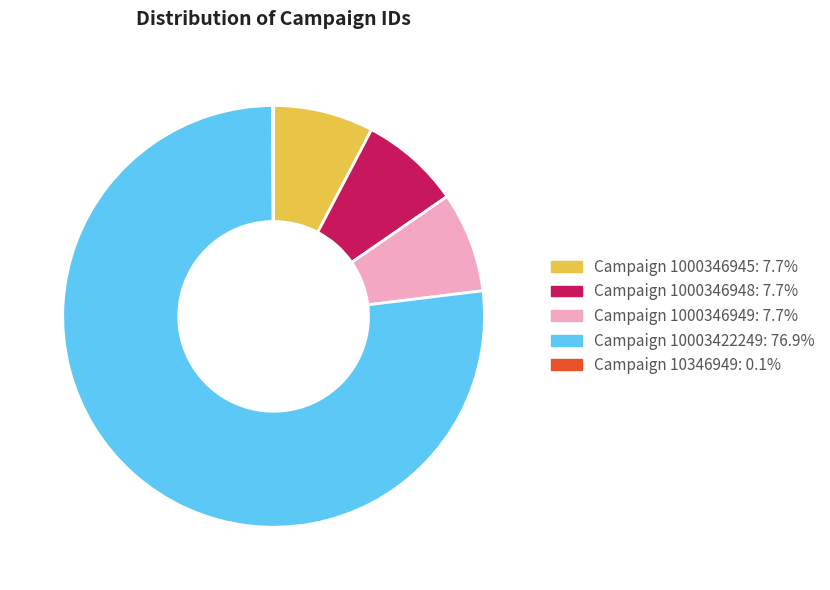

What is the largest slice in the pie chart?

Campaign 10003422249